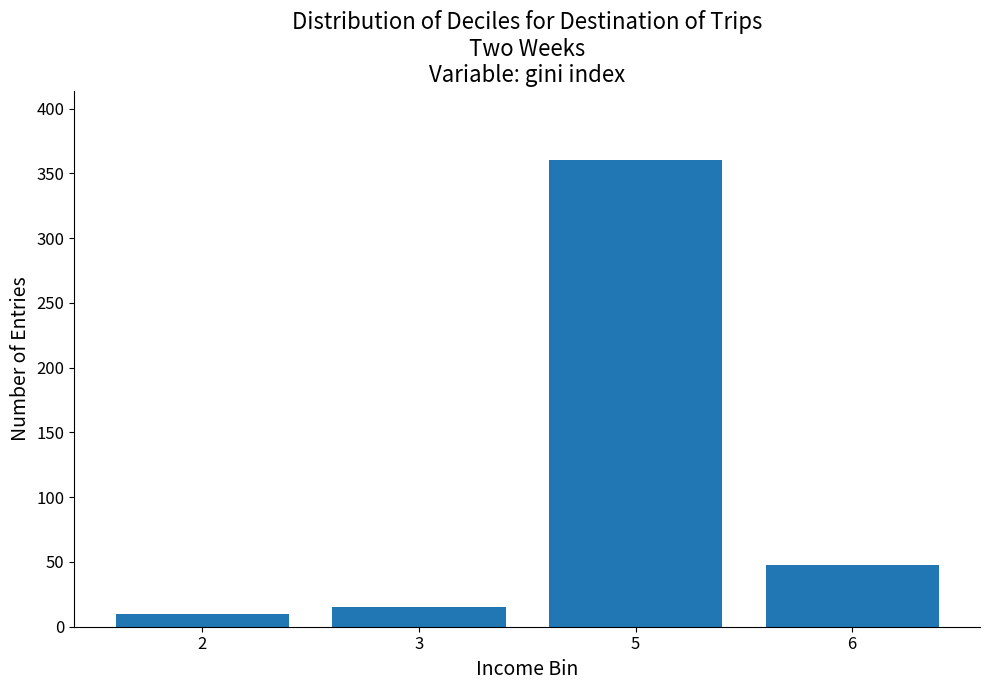

What is the change in value from 2 to 5?

+350